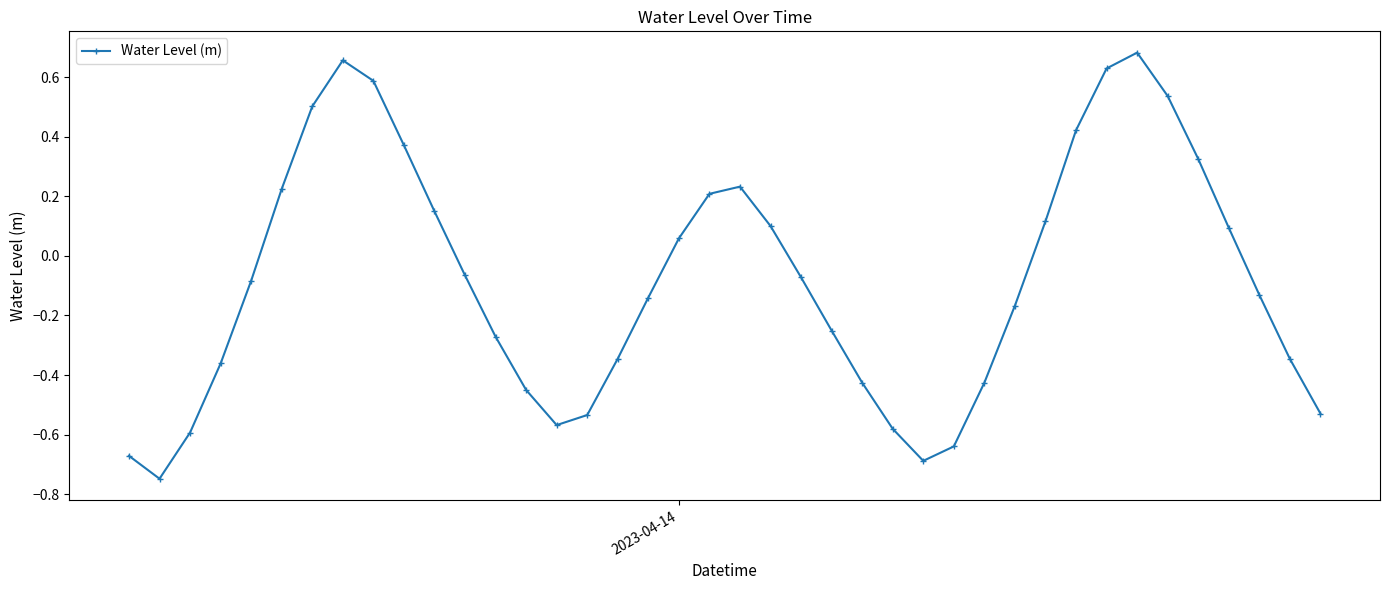

How many interior local valleys (lower than both neighbors) does the data have?

3